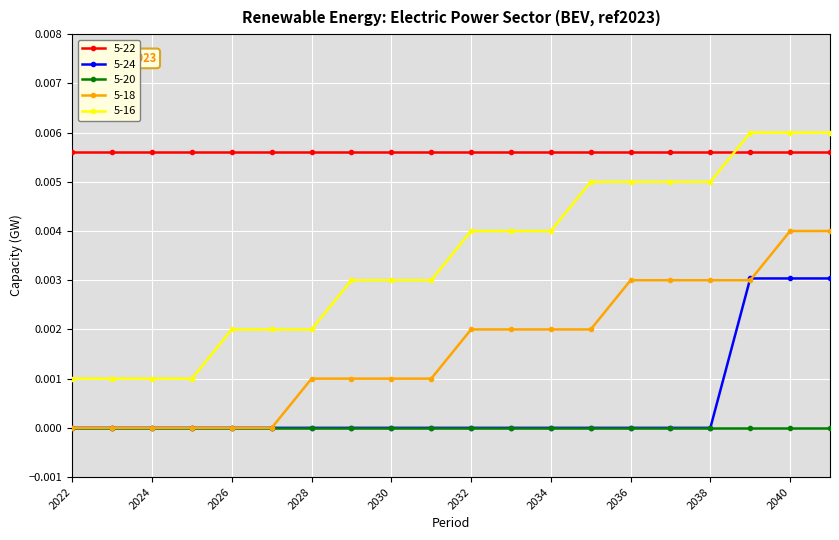

Rank the series by their maximum value, from lowest to highest.

5-20, 5-24, 5-18, 5-22, 5-16